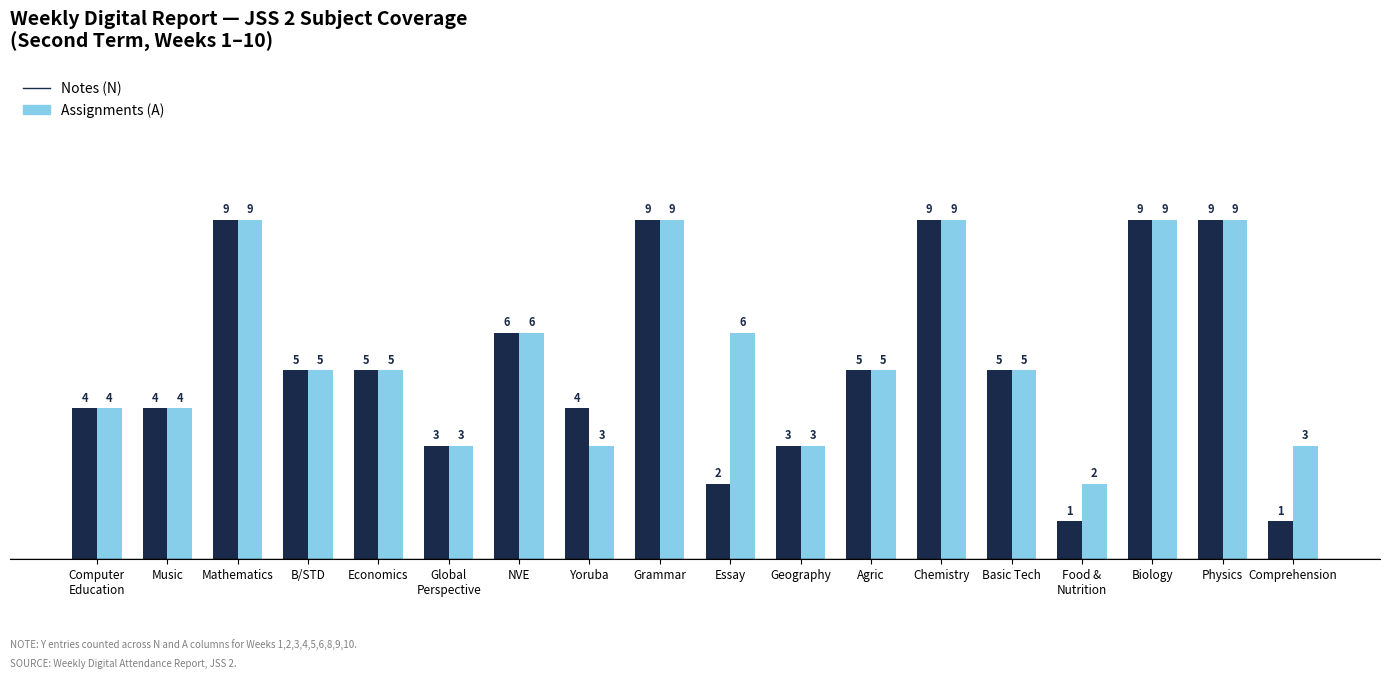

What is the value of the Assignments (A) bar at the 14th from the left?

5